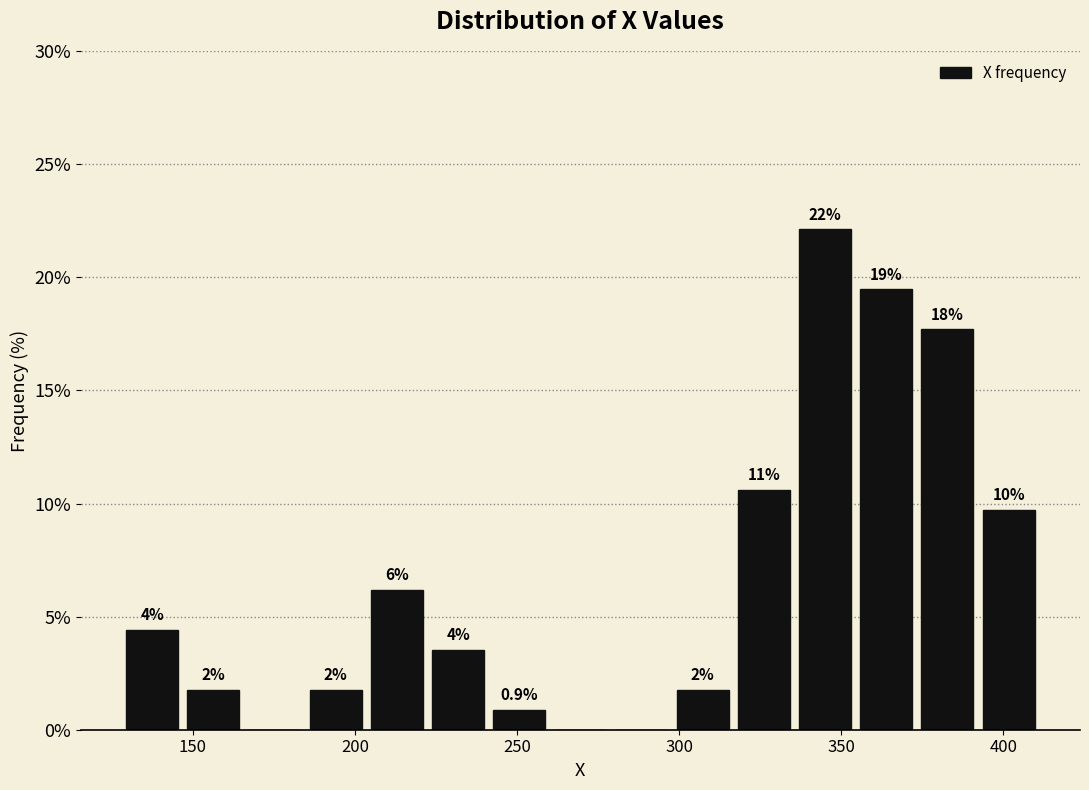

Read against the x-axis, roughly where is the centre of the tallest bar?

345